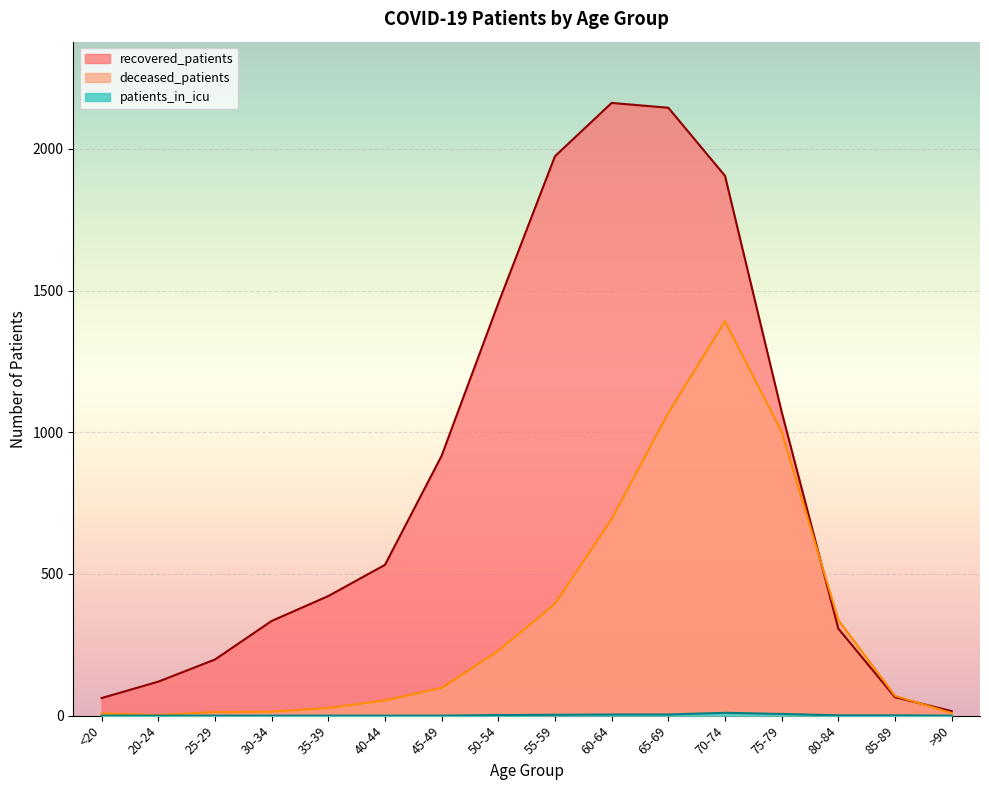

Which series has the widest spread of values?

recovered_patients